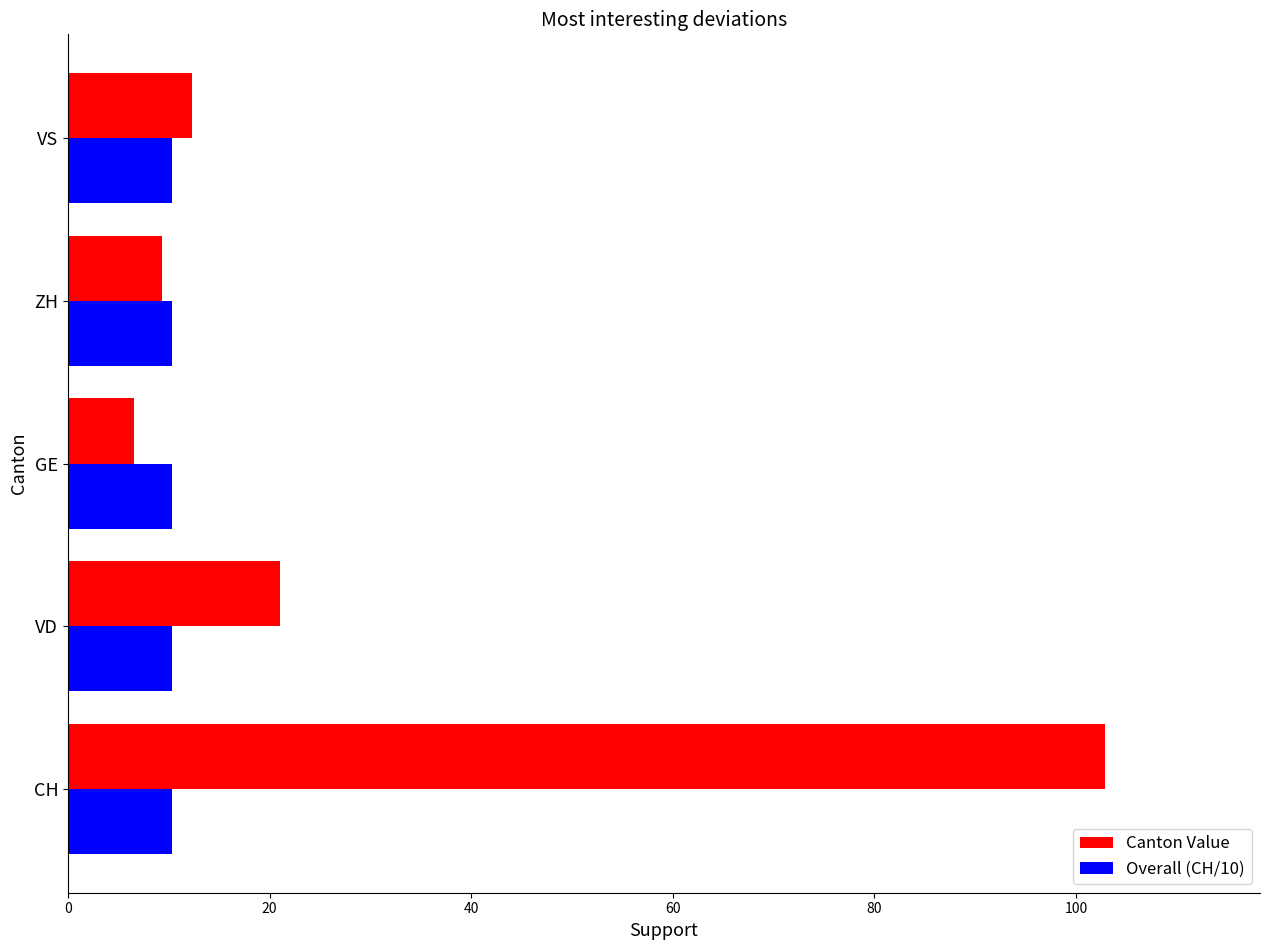

The Canton Value series shows 6.6 at GE. True or false?

True